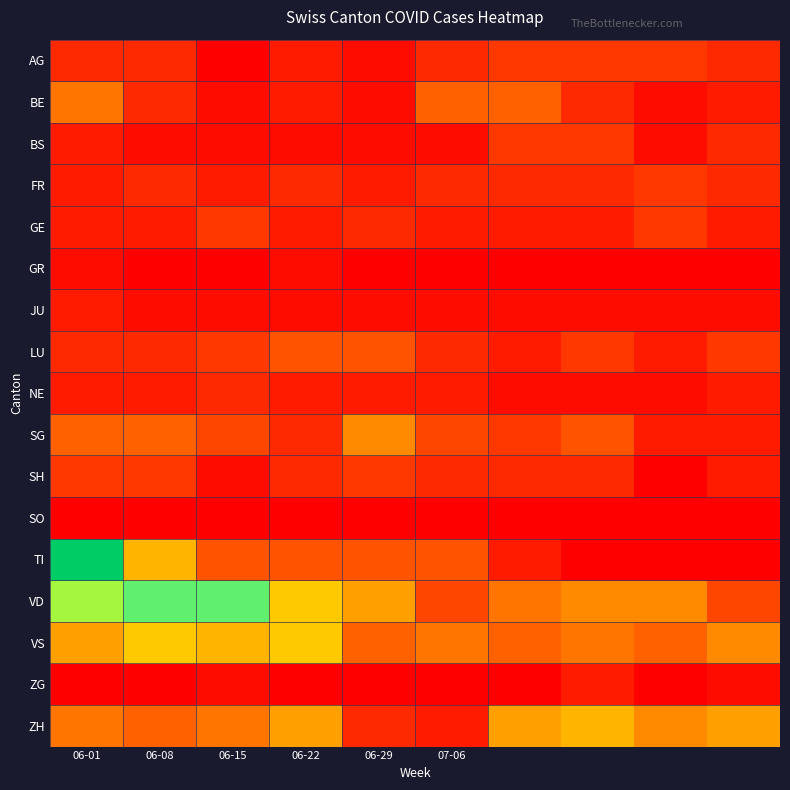

At how many categories does at least one series exceed 23?

1